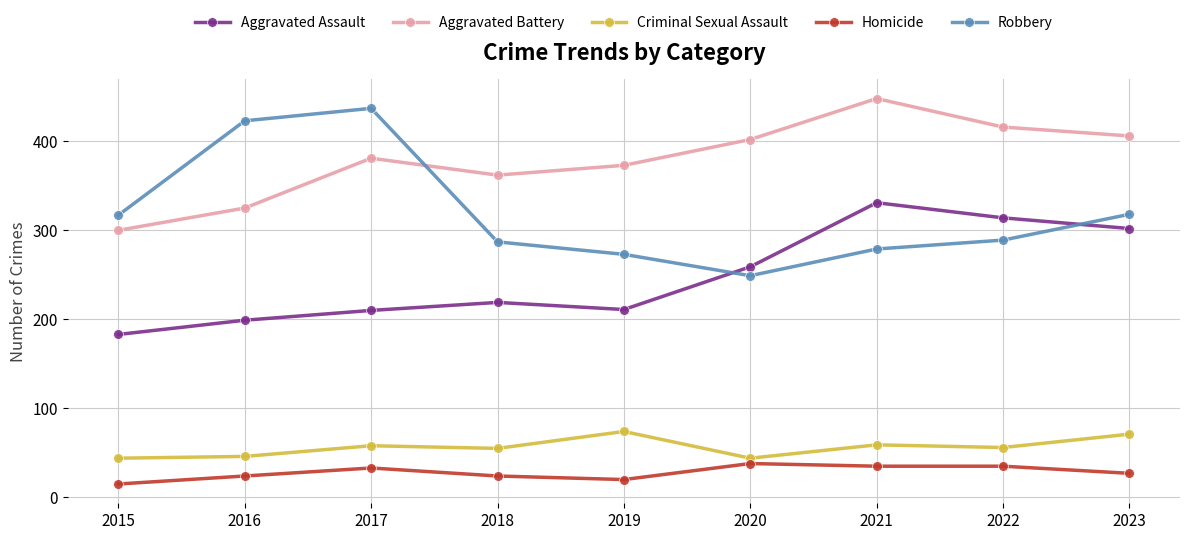

At 2015, list the series in order from largest to smallest.

Robbery, Aggravated Battery, Aggravated Assault, Criminal Sexual Assault, Homicide